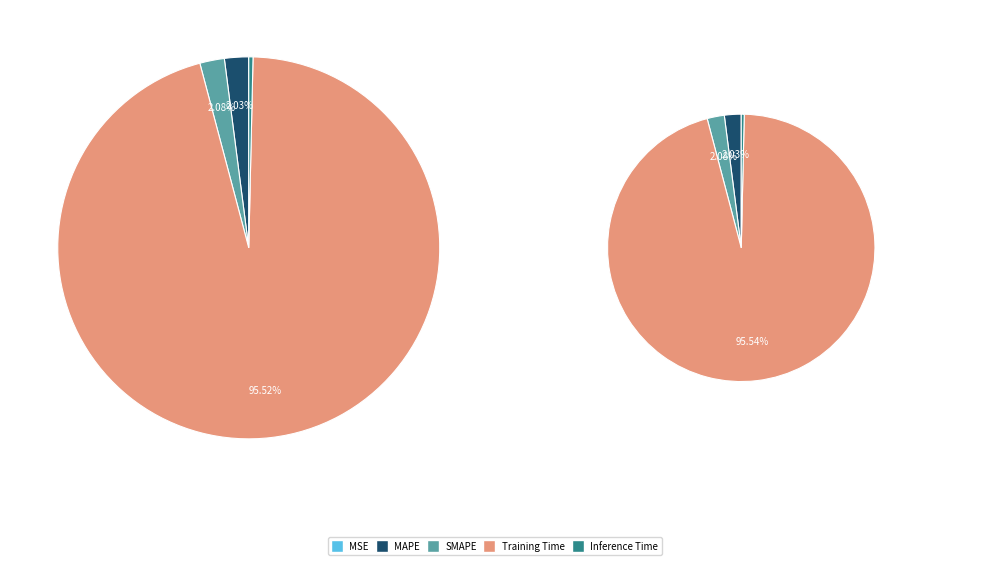

Rank the categories by value from lowest to highest.

MSE, Inference Time, MAPE, SMAPE, Training Time